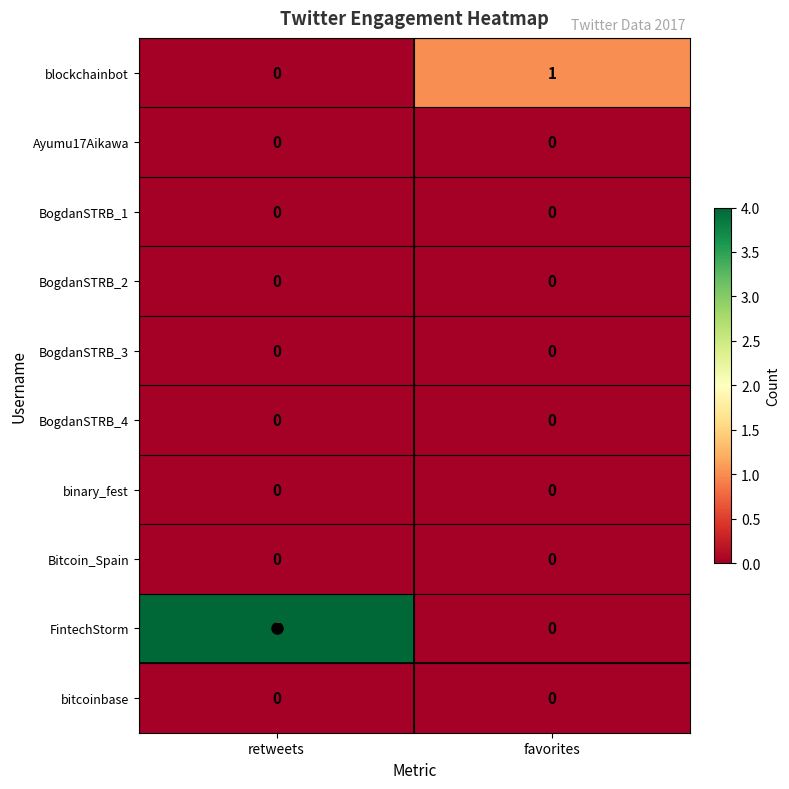

Which series has the widest spread of values?

FintechStorm